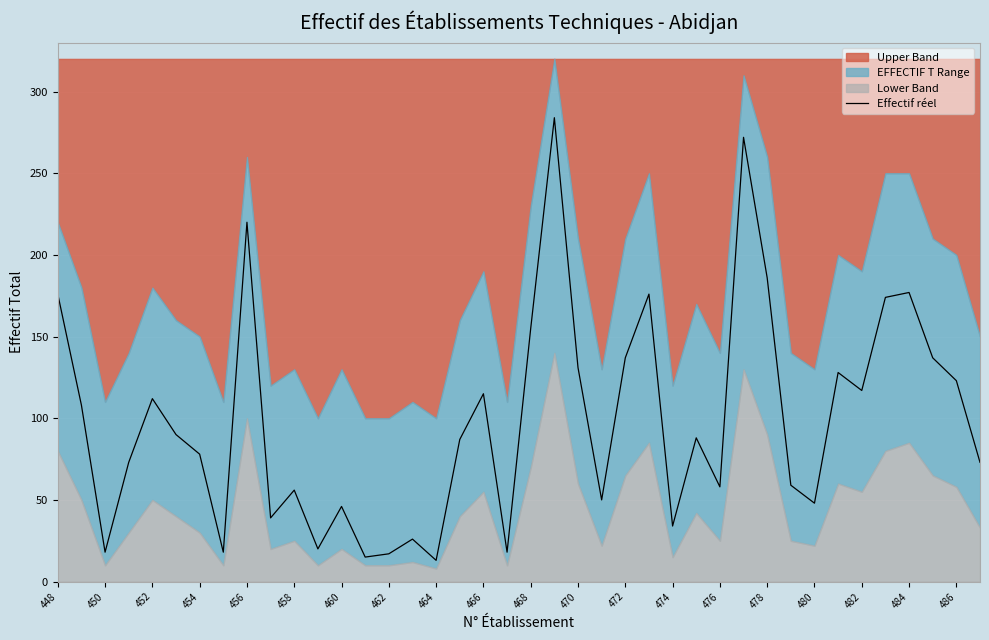

What is the minimum value for Effectif réel?

13